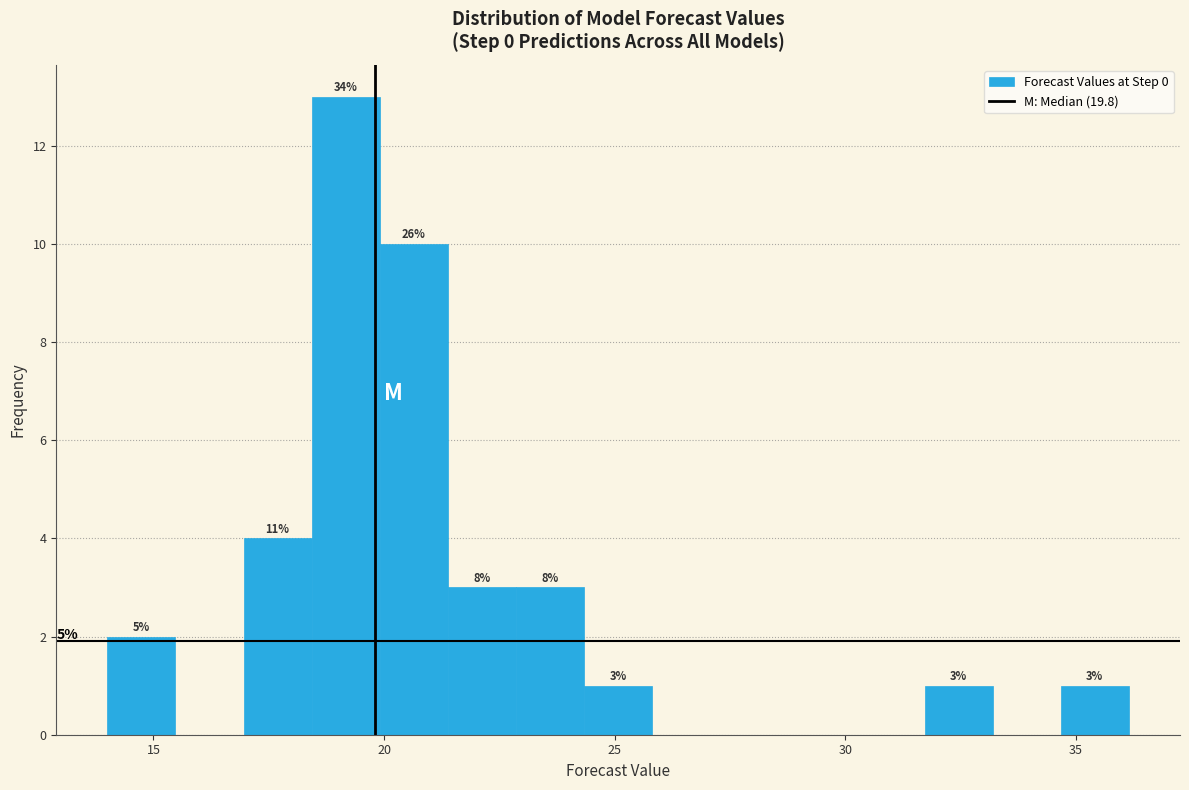

Read against the x-axis, roughly where is the centre of the tallest bar?

19.0